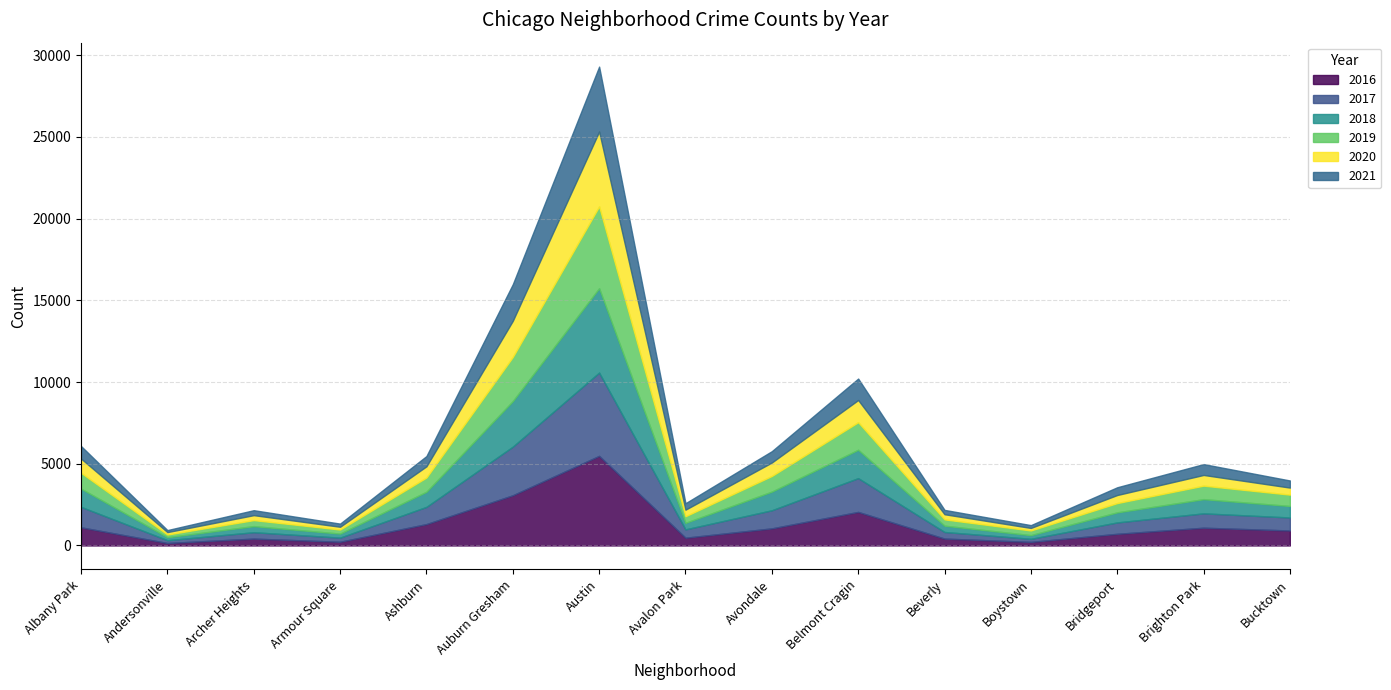

Which series changed the most between Archer Heights and Avalon Park?

2017